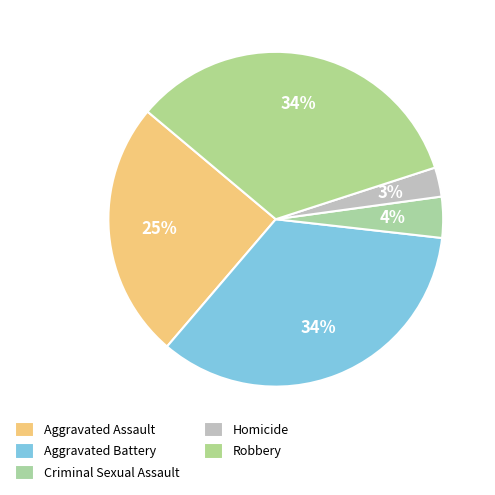

Rank the categories by value from highest to lowest.

Aggravated Battery, Robbery, Aggravated Assault, Criminal Sexual Assault, Homicide